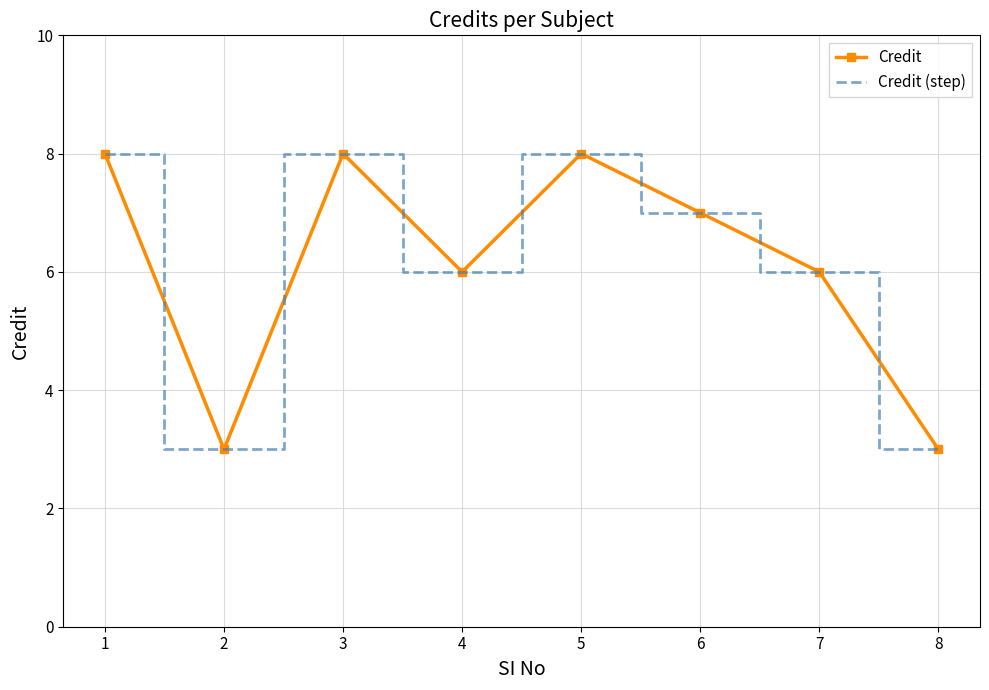

How many data points does each series have?

8